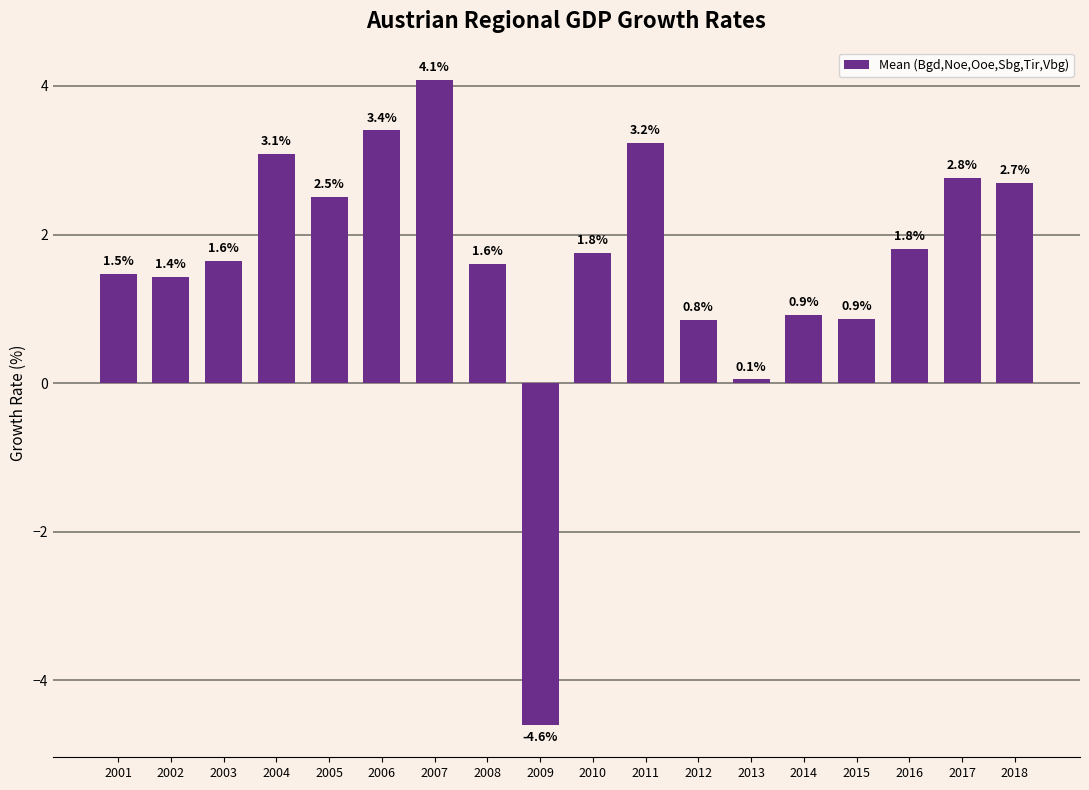

The value at 2012 is 0.8. True or false?

True